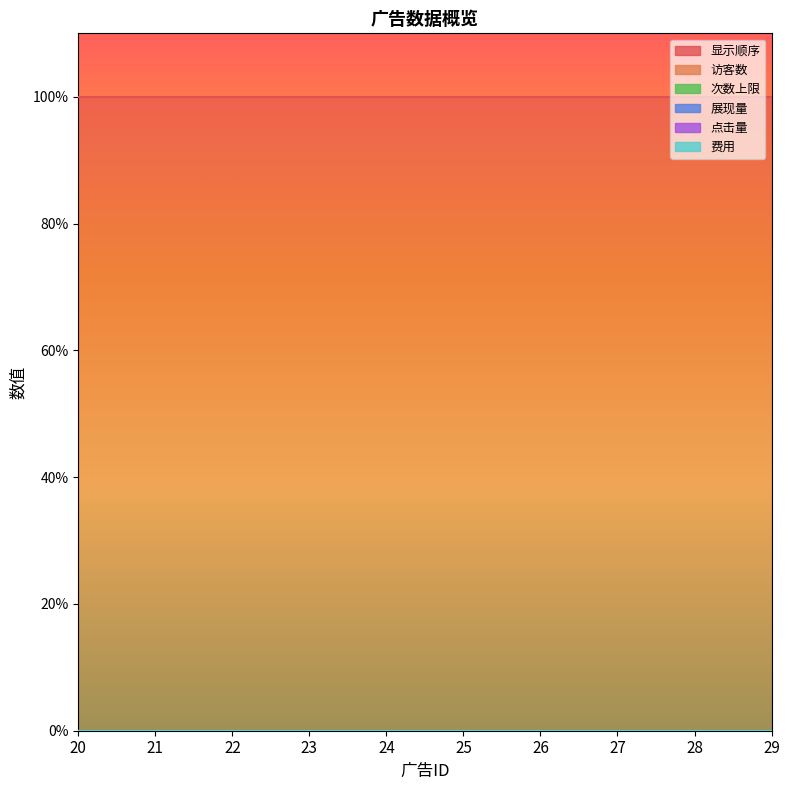

At which label is 访客数 closest to 0?

20